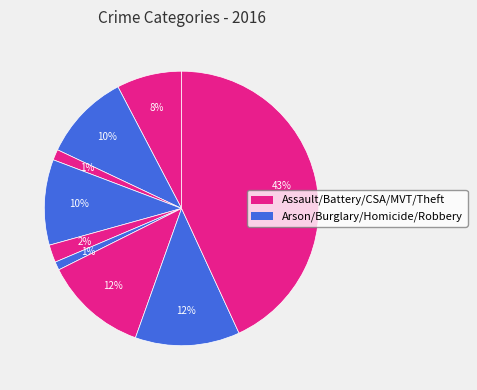

How many slices are in this pie chart?

9